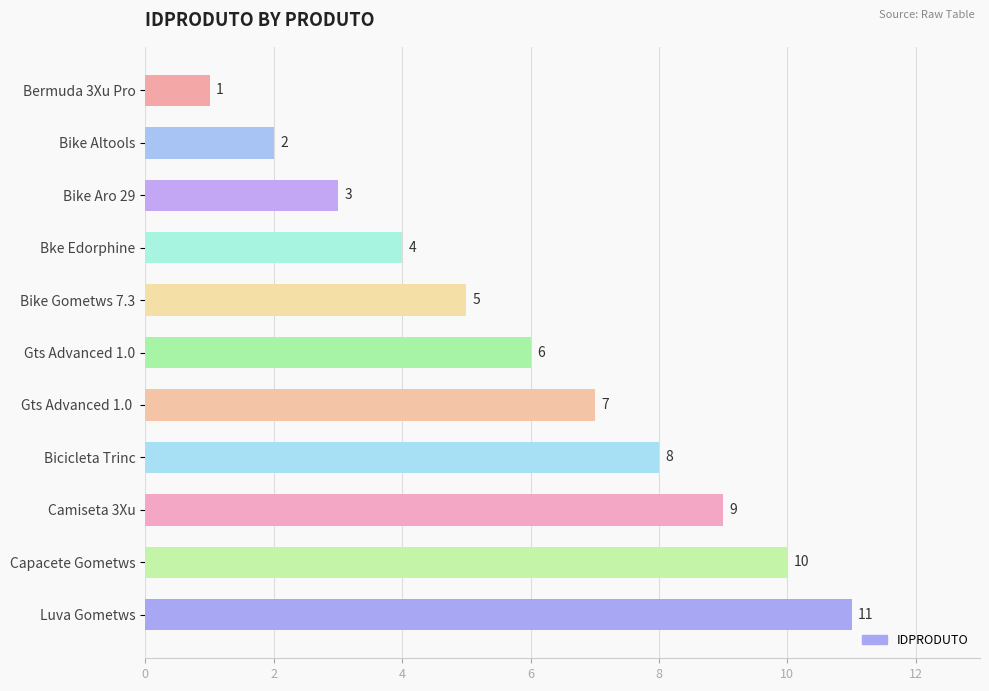

Rank the categories by value from lowest to highest.

Bermuda 3Xu Pro, Bike Altools, Bike Aro 29, Bke Edorphine, Bike Gometws 7.3, Gts Advanced 1.0, Gts Advanced 1.0 , Bicicleta Trinc, Camiseta 3Xu, Capacete Gometws, Luva Gometws